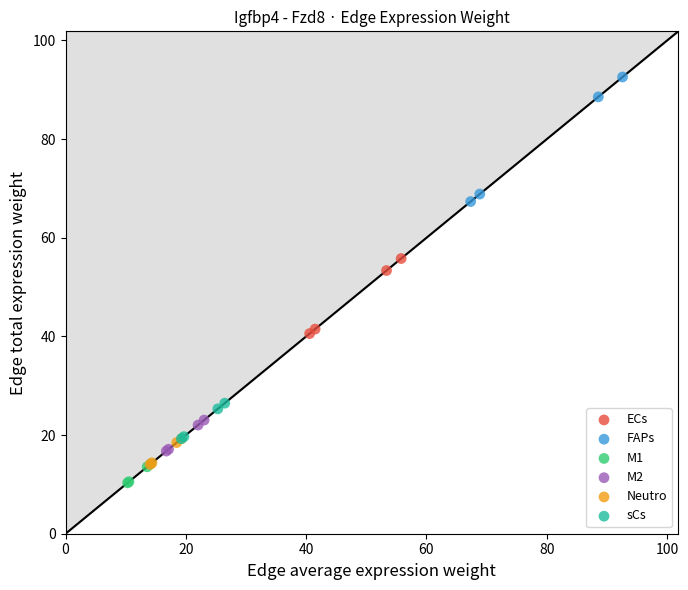

Which series has the largest Y range (max minus min)?

FAPs